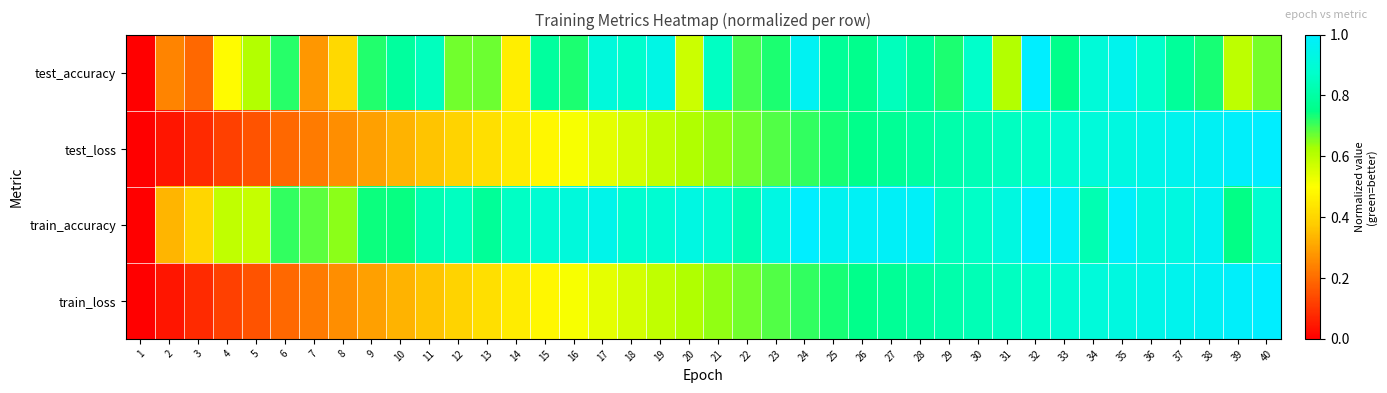

At which category is the sum across all series the highest?

35